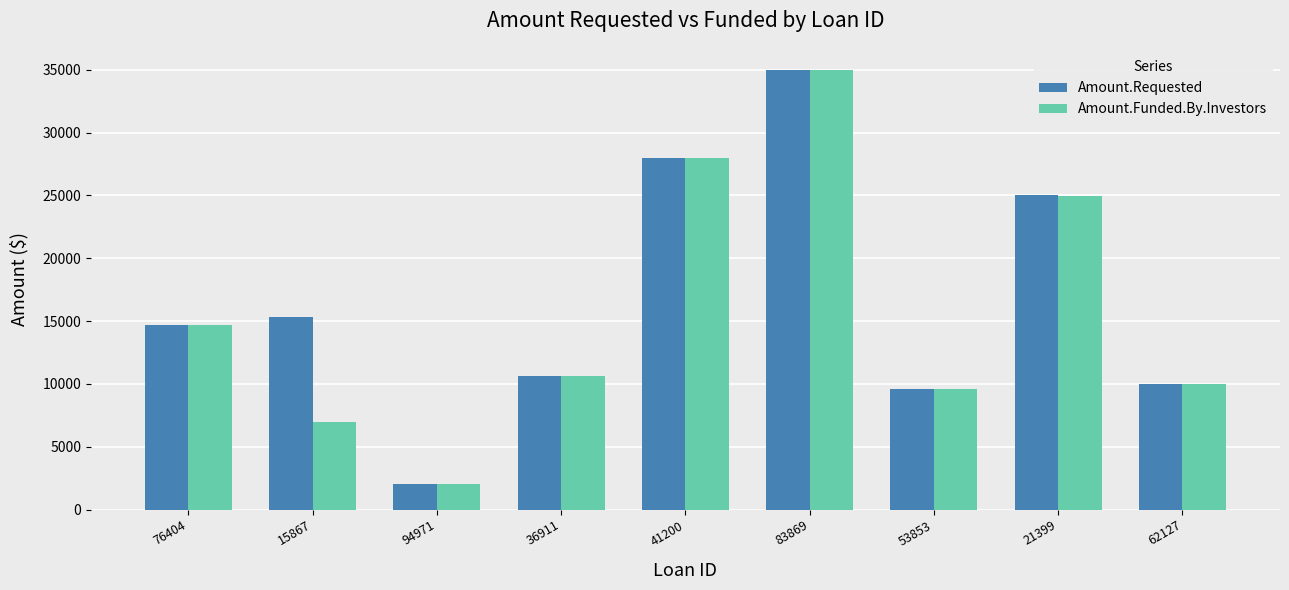

Which series has the largest total across all categories?

Amount.Requested